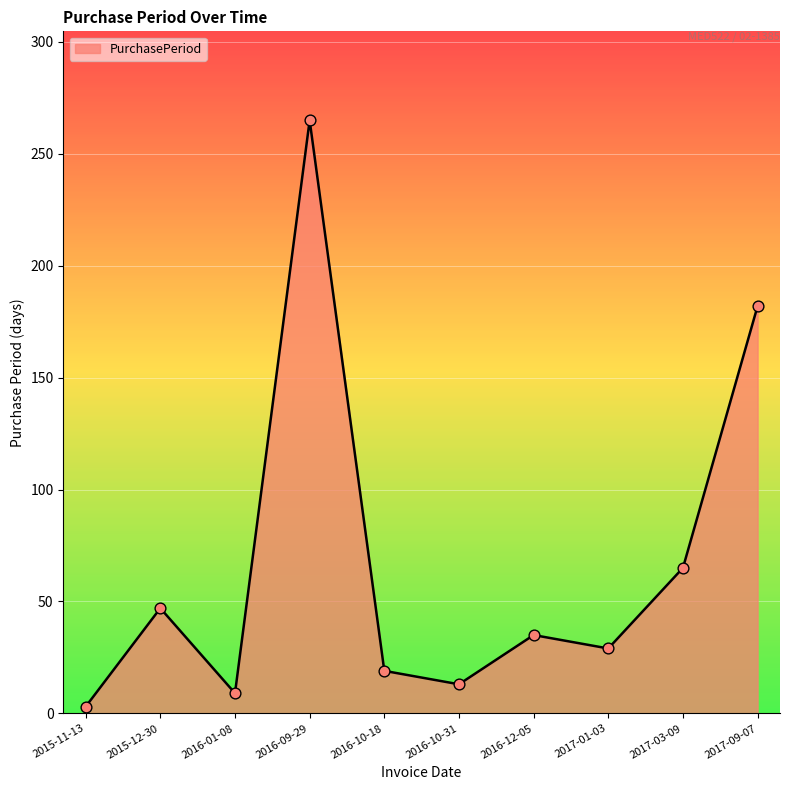

What is the change in value from 2016-10-31 to 2017-01-03?

+16